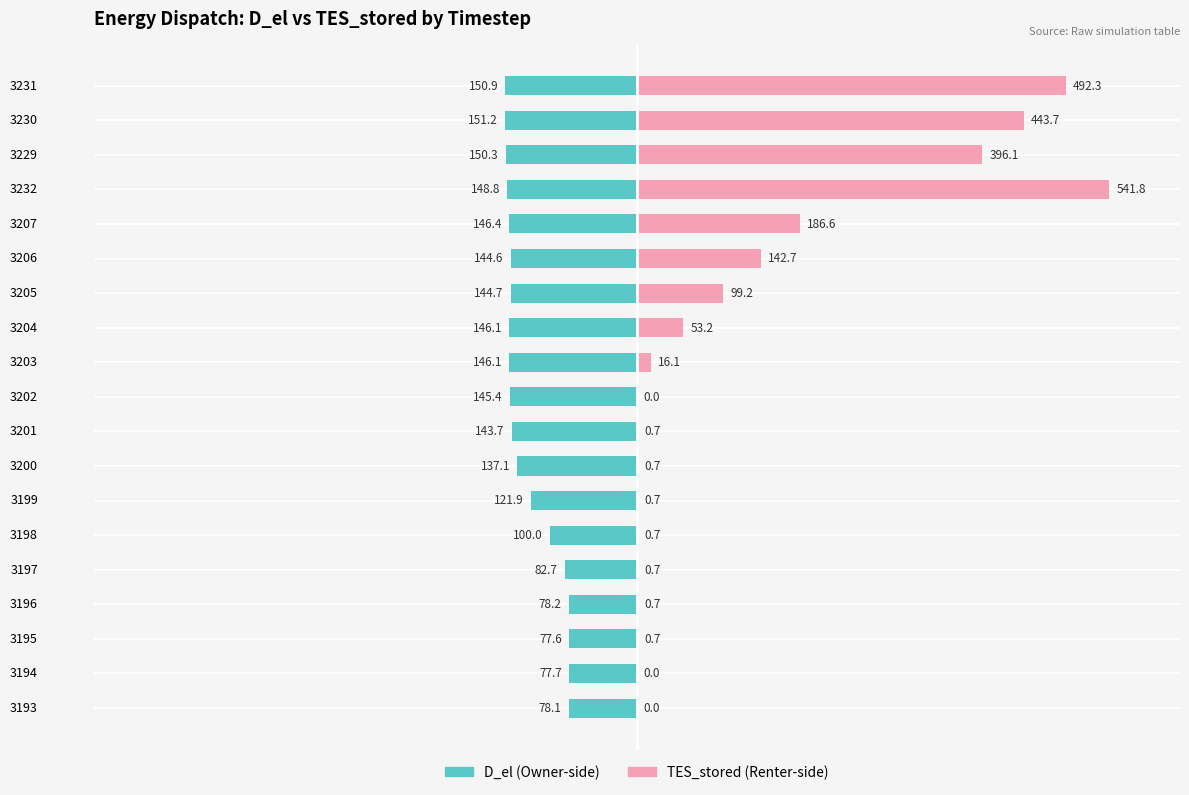

List the series in order of their overall mean, lowest first.

D_el, TES_stored